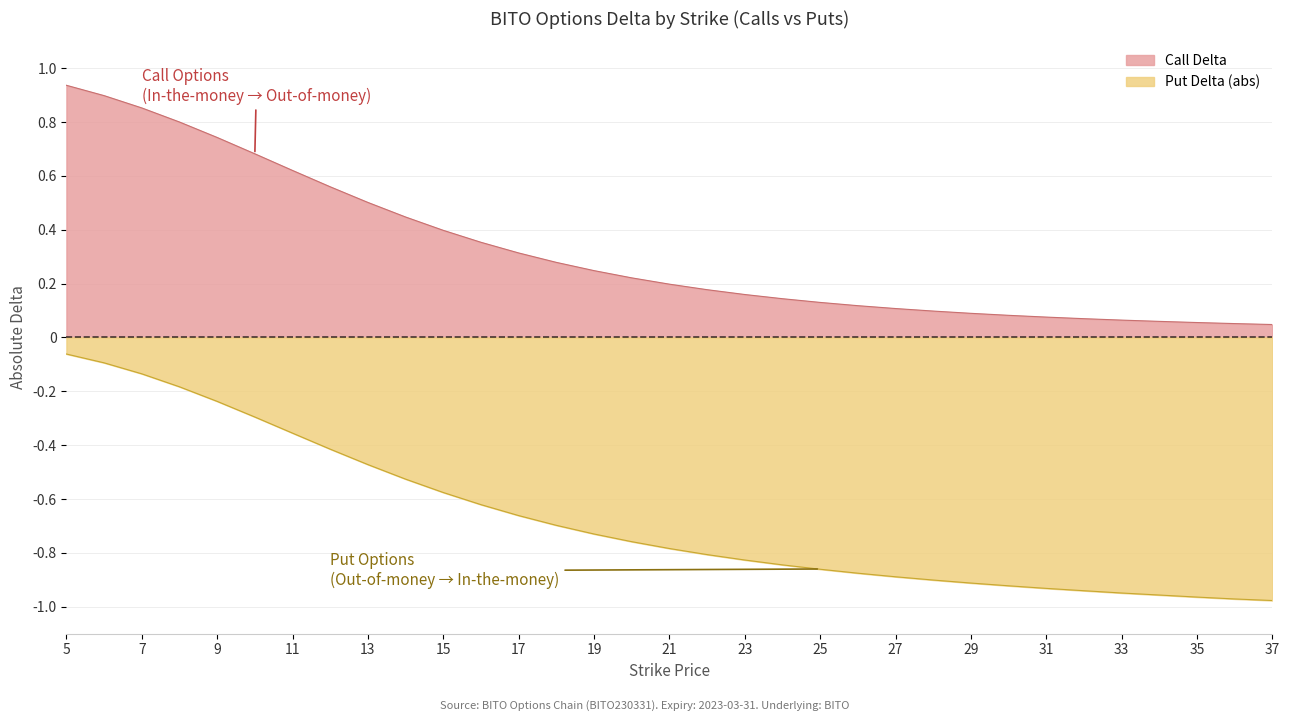

What is the value of the Call Delta point at the 13th from the left?

0.3